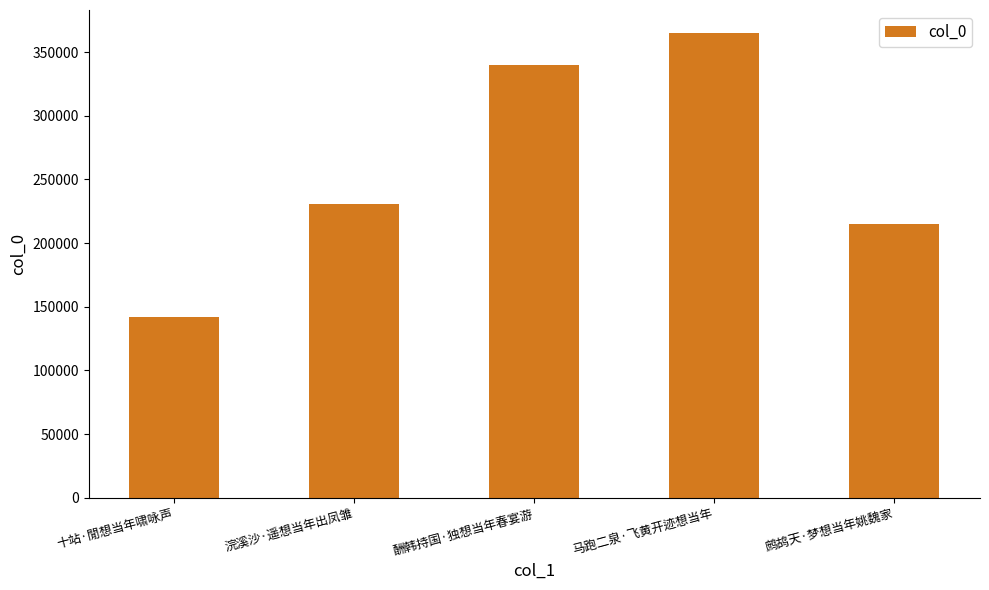

How many data points are less than 230502?

2